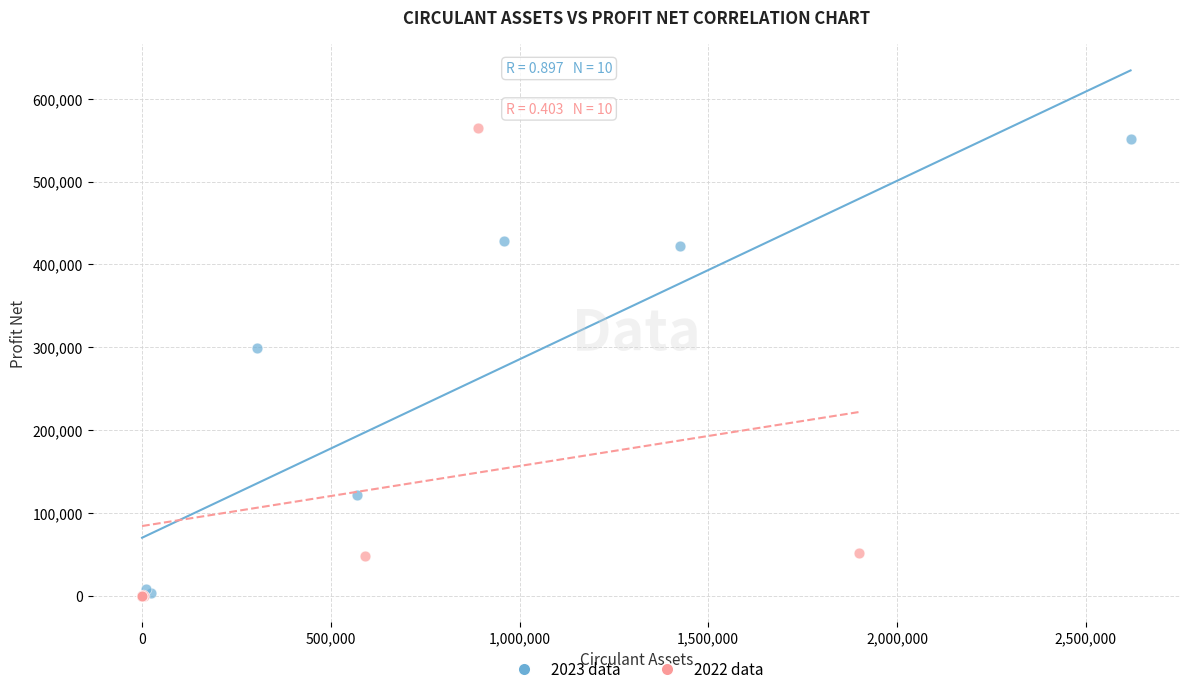

What are all the series names shown in the legend?

2023 data, 2022 data